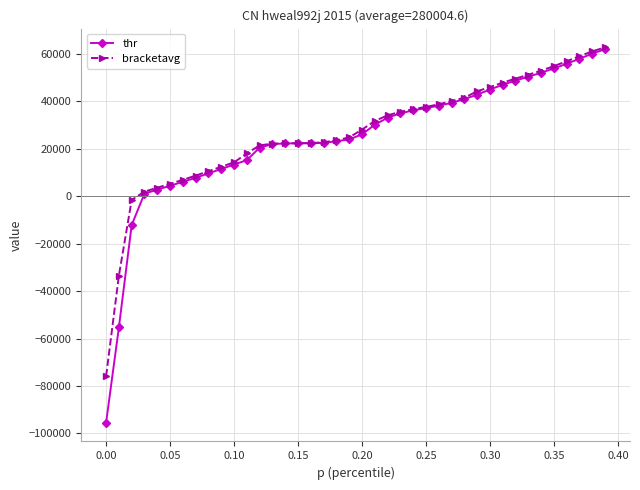

Which series has the widest spread of values?

thr